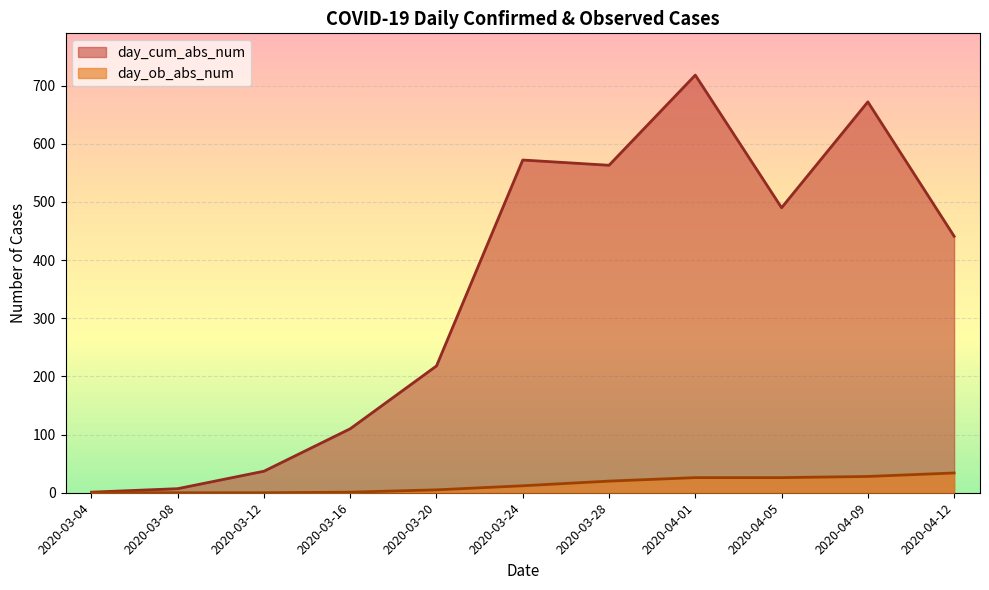

Rank the series at 2020-03-20 from lowest to highest value.

day_ob_abs_num, day_cum_abs_num